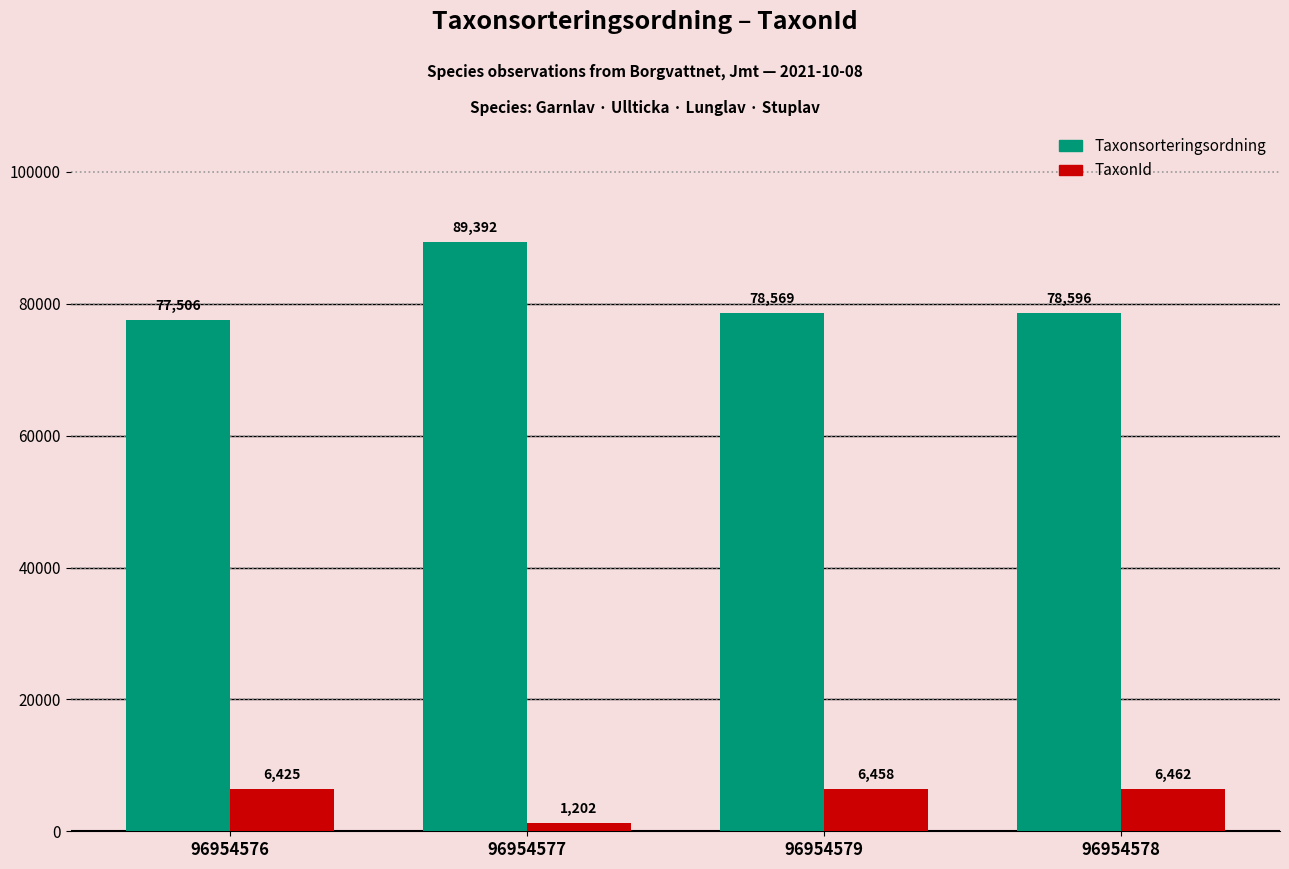

Rank the series at 96954577 from lowest to highest value.

TaxonId, Taxonsorteringsordning